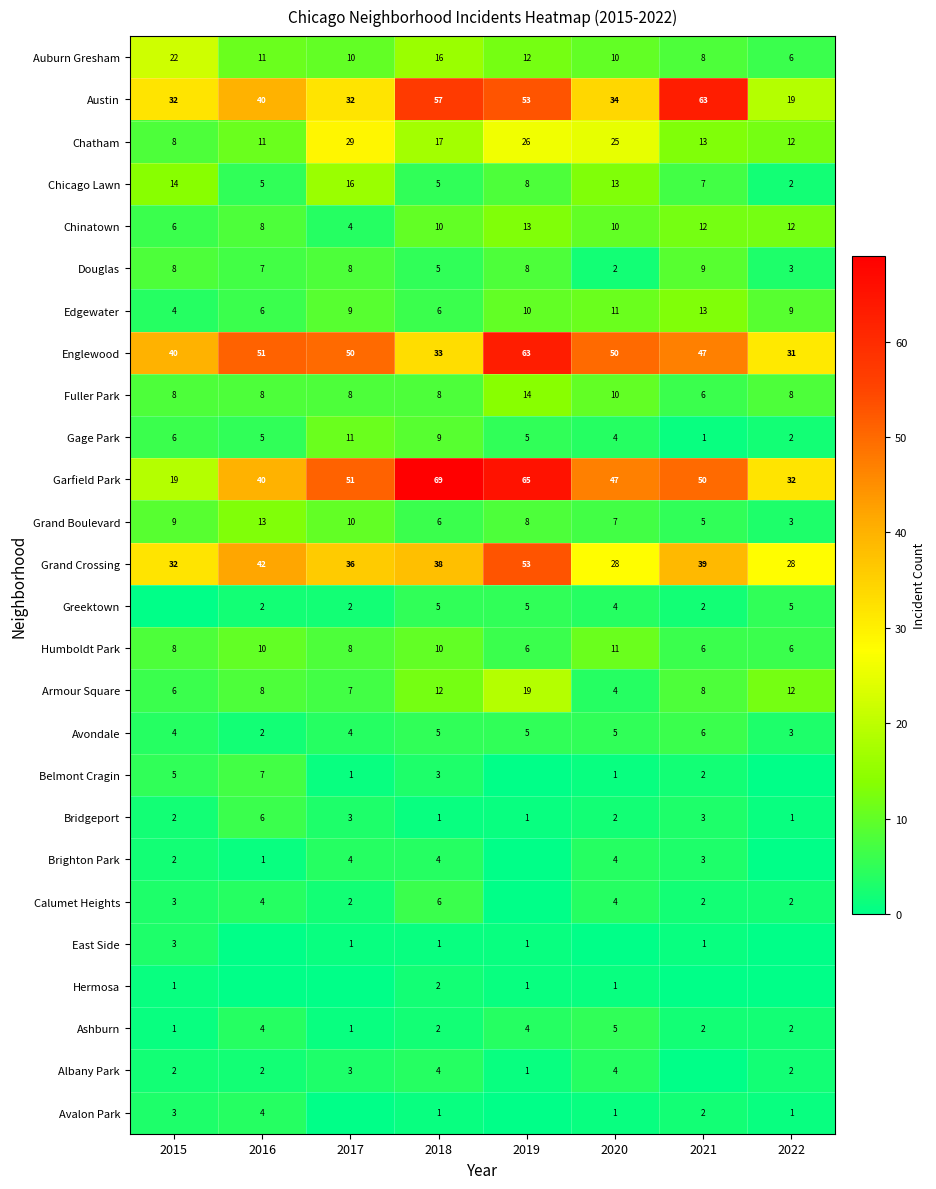

Which has a higher value, 2017 or 2018?

2018